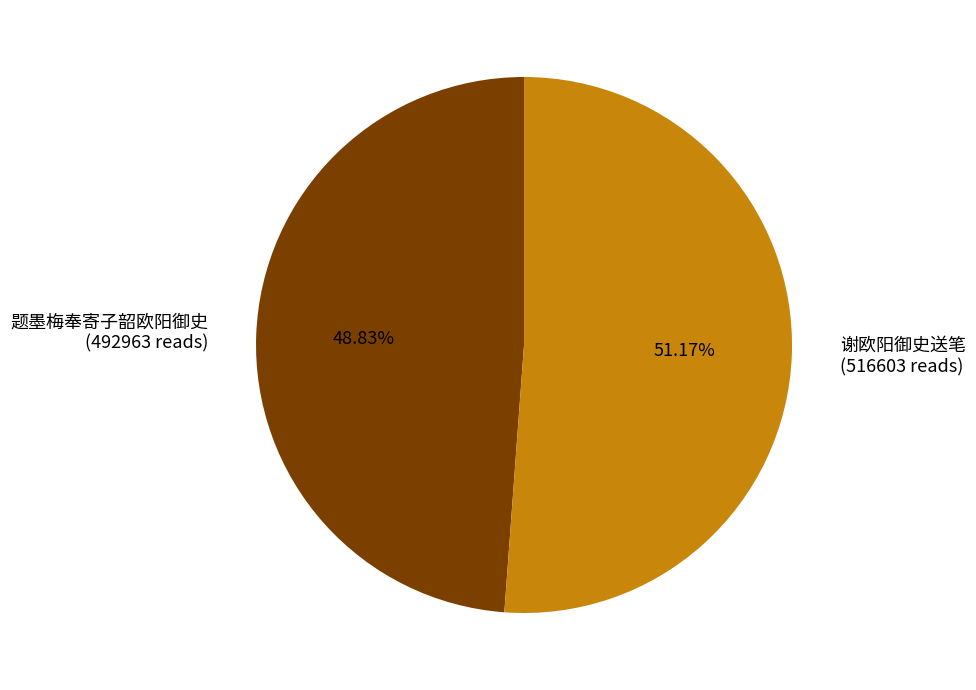

To the nearest percent, what percentage of the pie is 题墨梅奉寄子韶欧阳御史?

49%